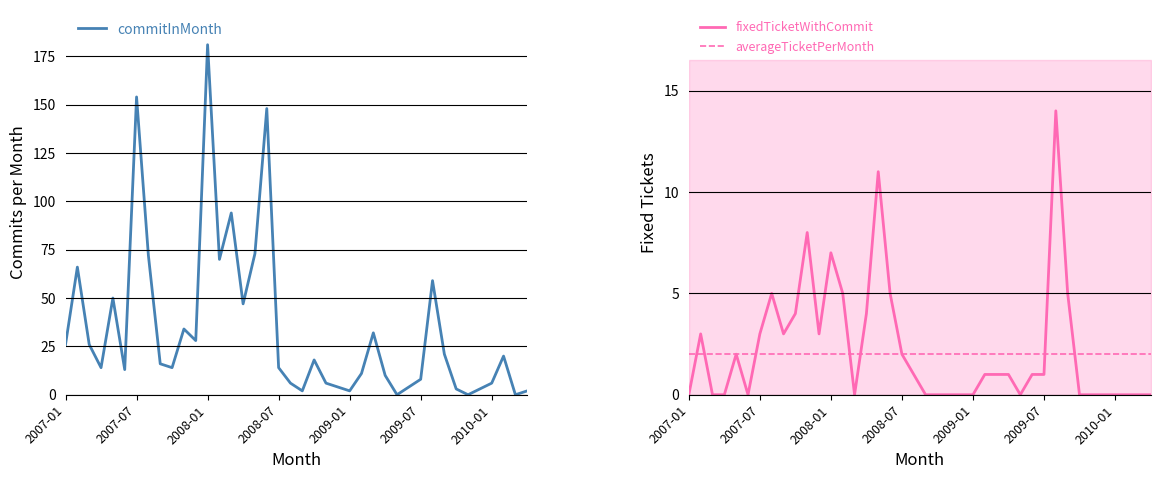

What is the difference between the highest and lowest values at 22?

6.0